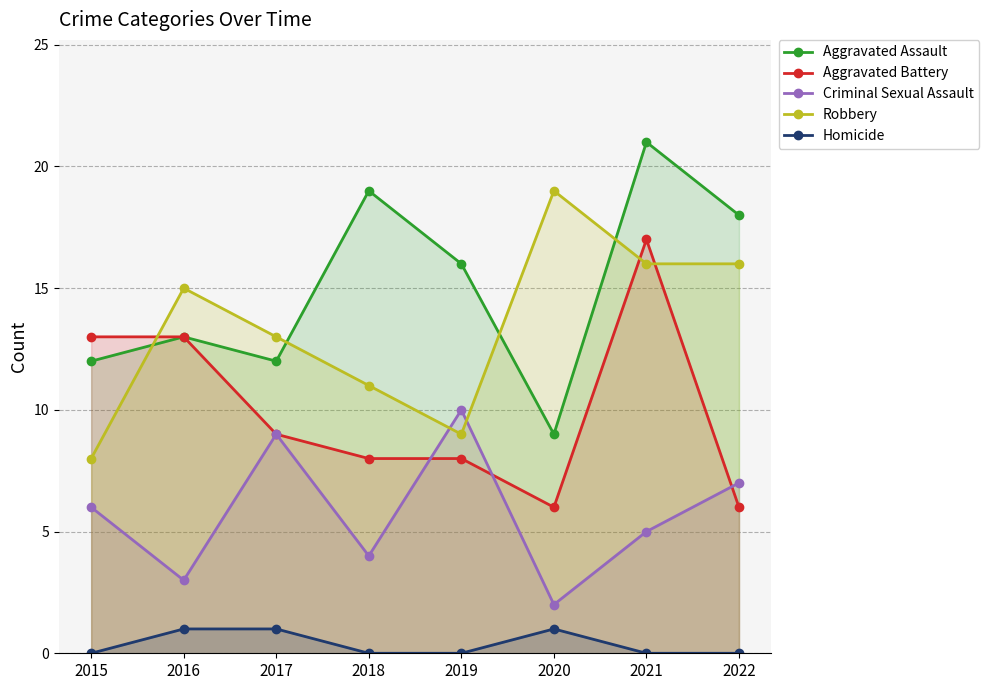

What is the value of the Aggravated Battery point at the 6th from the left?

6